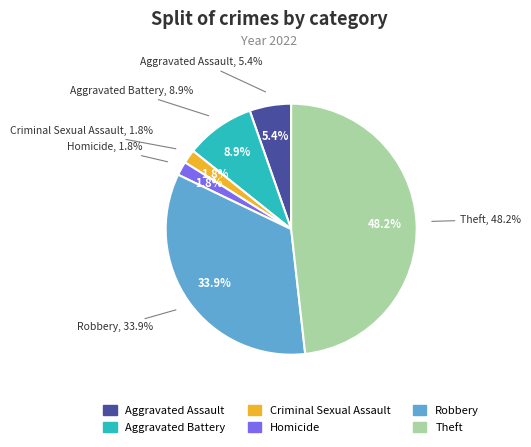

Do Robbery and Arson together represent more than half of the pie?

No